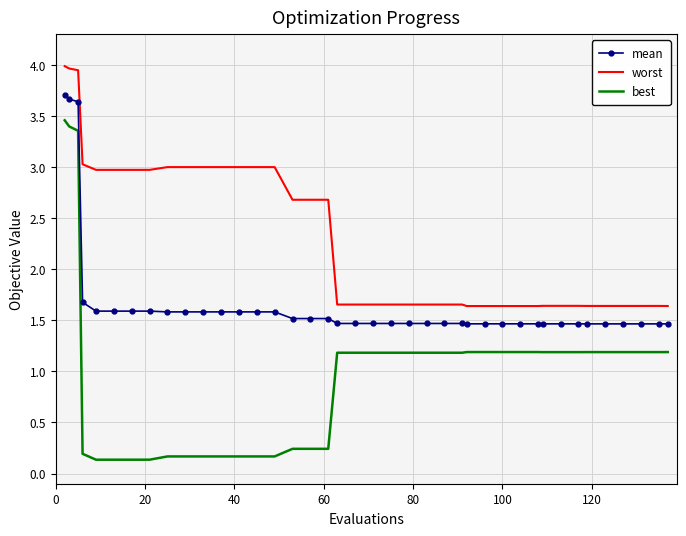

Which series has the largest total across all categories?

worst